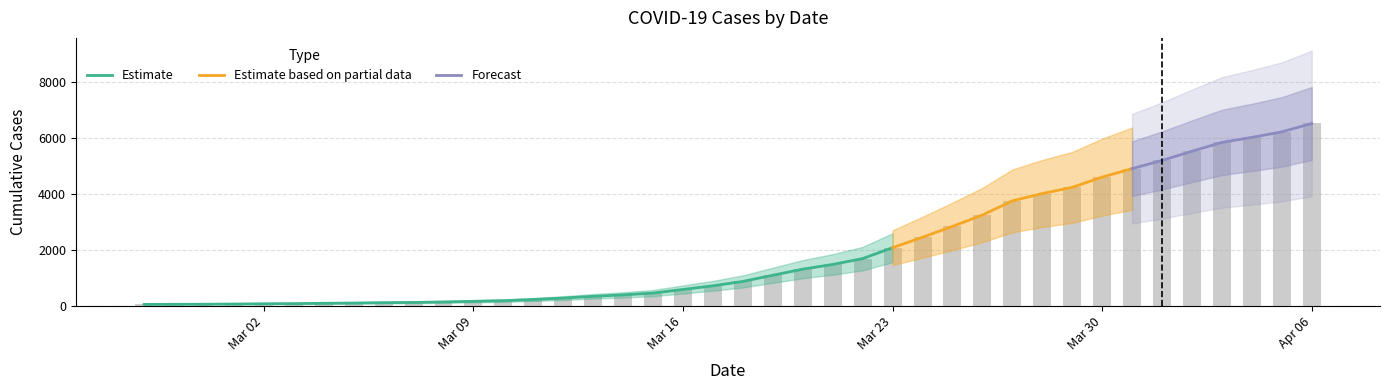

Rank the categories by value from highest to lowest.

2020-04-06, 2020-04-05, 2020-04-04, 2020-04-03, 2020-04-02, 2020-04-01, 2020-03-31, 2020-03-30, 2020-03-29, 2020-03-28, 2020-03-27, 2020-03-26, 2020-03-25, 2020-03-24, 2020-03-23, 2020-03-22, 2020-03-21, 2020-03-20, 2020-03-19, 2020-03-18, 2020-03-17, 2020-03-16, 2020-03-15, 2020-03-14, 2020-03-13, 2020-03-12, 2020-03-11, 2020-03-10, 2020-03-09, 2020-03-08, 2020-03-07, 2020-03-06, 2020-03-05, 2020-03-04, 2020-03-03, 2020-03-02, 2020-03-01, 2020-02-29, 2020-02-28, 2020-02-27